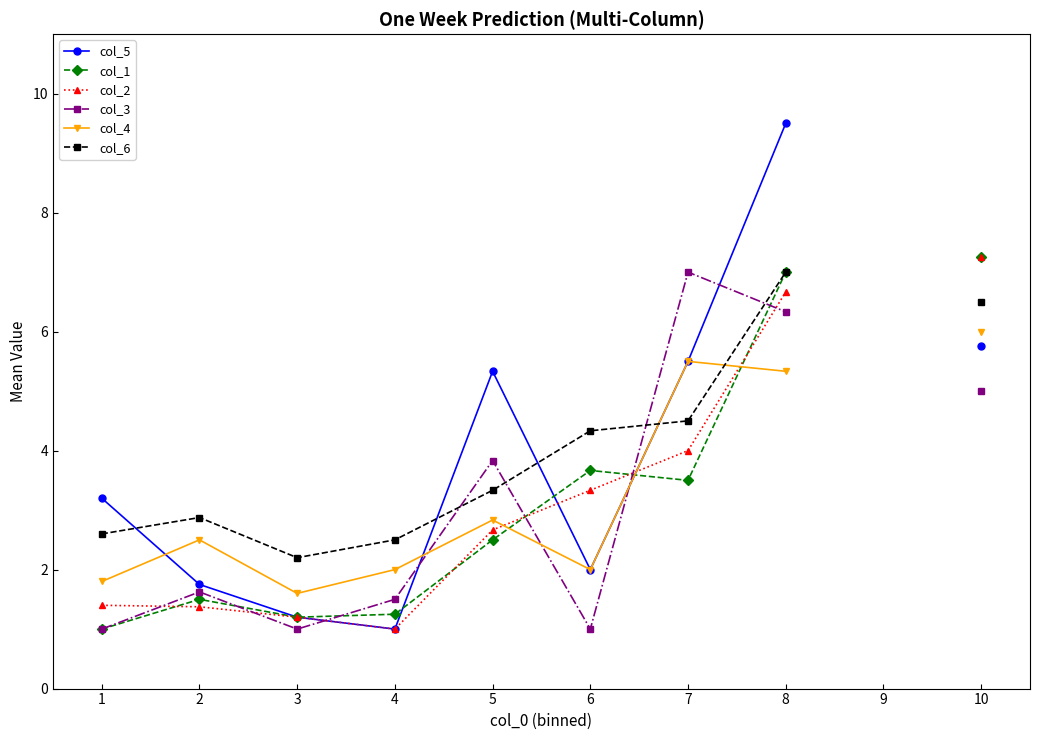

What is the minimum value for col_3?

1.0